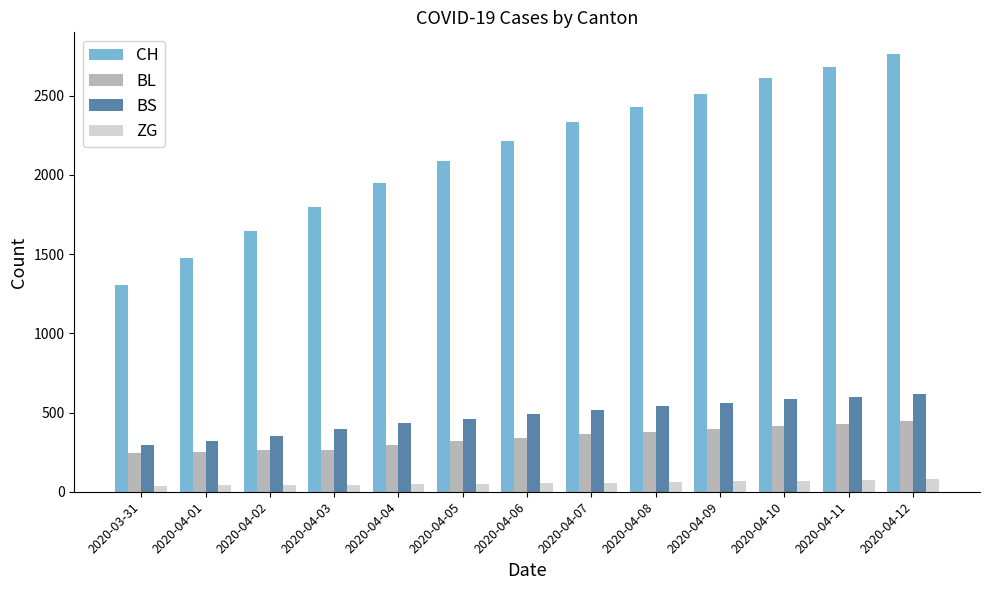

Between 2020-03-31 and 2020-04-08, which series saw the biggest shift?

CH